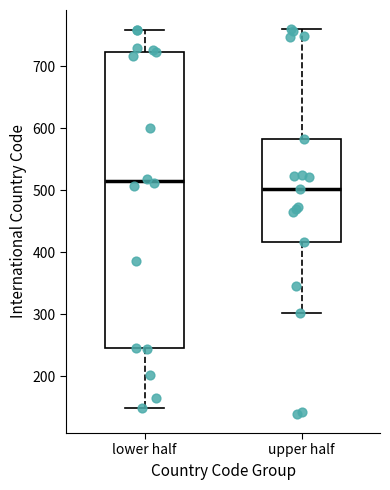

Reading left to right, transcribe this box plot: for each box, give where its median line is, the range the box spans, and where its two whiskers end, as read against the y-axis. The values are not printed on the chart, so give them approximately, as read against the axis.

lower half: median 510, box 240 to 720, whiskers 150 to 760
upper half: median 500, box 420 to 580, whiskers 300 to 760